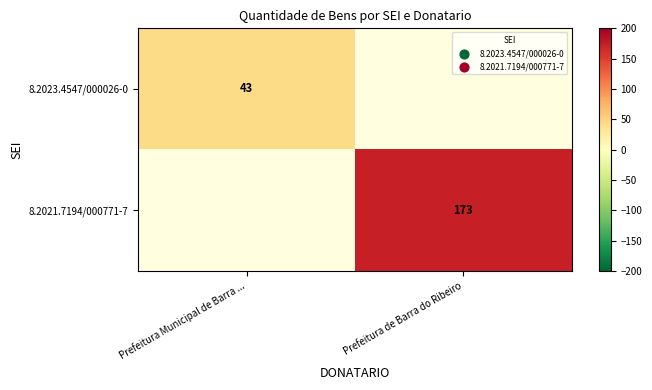

The value of 8.2023.4547/000026-0 at Prefeitura Municipal de Barra ... is 60. True or false?

False